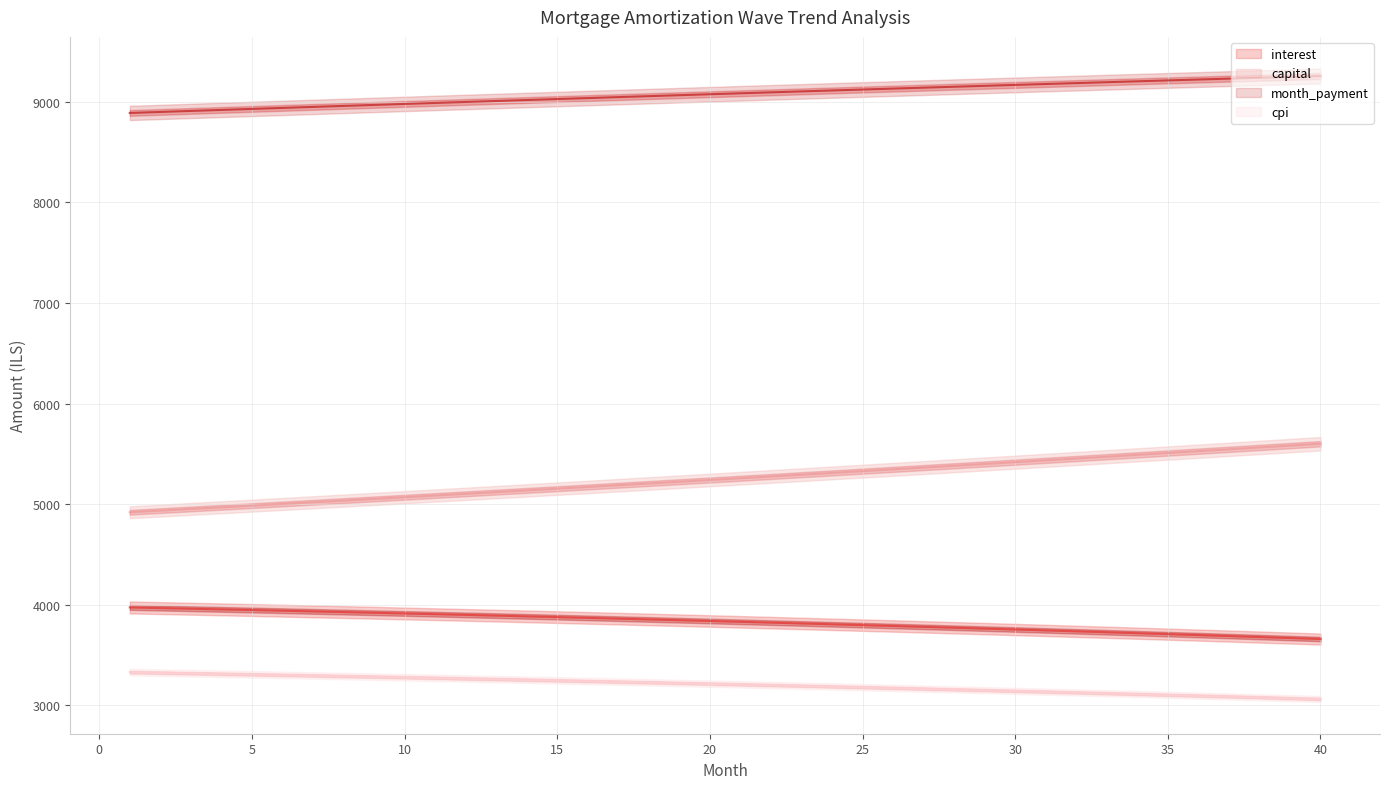

Reading right to left, transcribe all the data shown in this chart.

interest: 3657.4	3667.4	3677.2	3686.9	3696.6	3706.1	3715.5	3724.8	3734.0	3743.1	3752.1	3761.0	3769.8	3778.5	3787.1	3795.6	3804.1	3812.4	3820.6	3828.7	3836.7	3844.6	3852.5	3860.2	3867.8	3875.4	3882.8	3890.2	3897.5	3904.6	3911.7	3918.7	3925.6	3932.5	3939.2	3945.8	3952.4	3958.9	3965.2	3971.5
capital: 5599.9	5581.3	5562.7	5544.3	5525.8	5507.5	5489.2	5471.0	5452.8	5434.7	5416.6	5398.6	5380.7	5362.8	5345.0	5327.2	5309.5	5291.9	5274.3	5256.8	5239.3	5221.9	5204.6	5187.3	5170.0	5152.9	5135.7	5118.7	5101.7	5084.7	5067.8	5051.0	5034.2	5017.5	5000.8	4984.2	4967.6	4951.1	4934.7	4918.3
month_payment: 9257.3	9248.7	9239.9	9231.2	9222.4	9213.6	9204.7	9195.8	9186.8	9177.8	9168.7	9159.6	9150.5	9141.3	9132.1	9122.9	9113.6	9104.2	9094.9	9085.5	9076.0	9066.5	9057.0	9047.5	9037.9	9028.2	9018.6	9008.9	8999.1	8989.4	8979.6	8969.7	8959.9	8949.9	8940.0	8930.0	8920.0	8910.0	8899.9	8889.8
cpi: 3061.3	3069.7	3078.1	3086.3	3094.5	3102.5	3110.5	3118.4	3126.3	3134.0	3141.6	3149.2	3156.7	3164.1	3171.4	3178.6	3185.7	3192.8	3199.7	3206.6	3213.4	3220.2	3226.8	3233.4	3239.9	3246.3	3252.6	3258.9	3265.1	3271.2	3277.2	3283.1	3289.0	3294.8	3300.5	3306.2	3311.8	3317.3	3322.7	3328.1